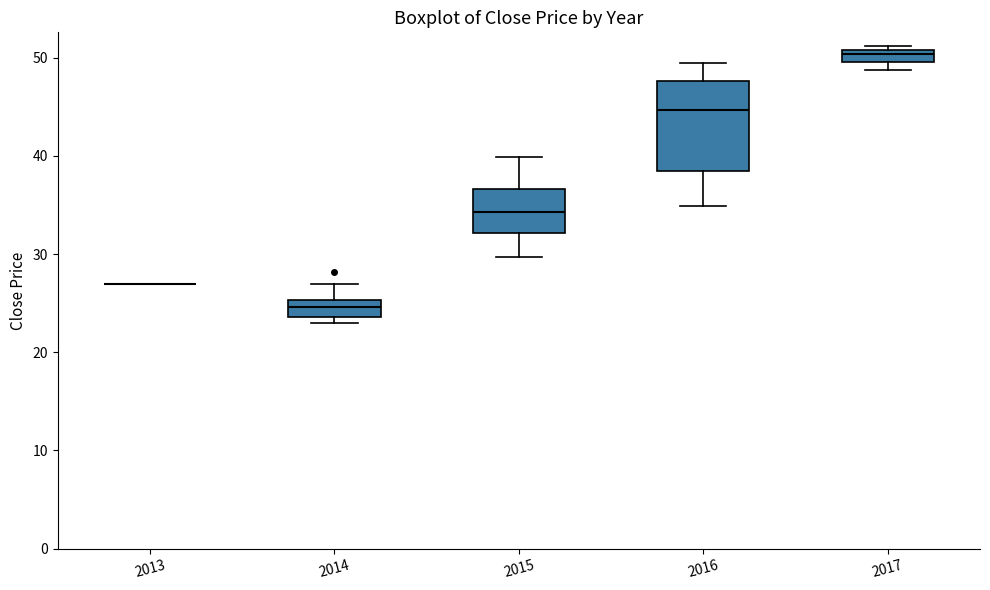

Which box is the tallest, from its lower edge to its upper edge?

2016